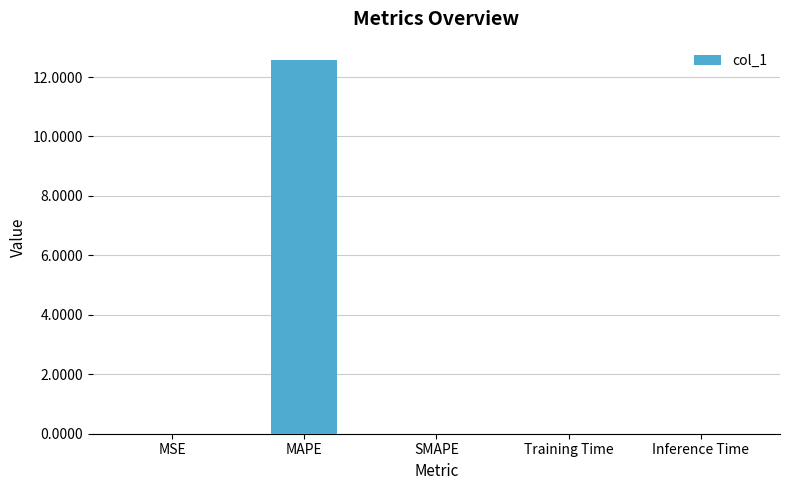

How many categories are shown in the chart?

5